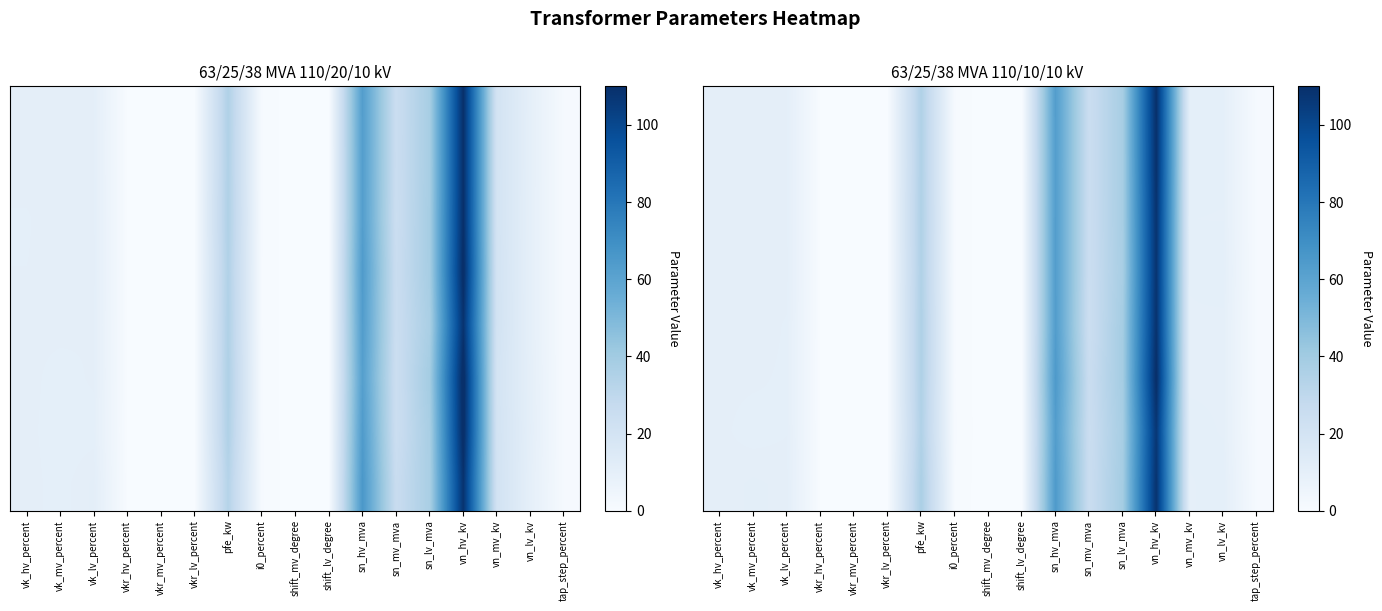

At how many categories does at least one series exceed 107?

1